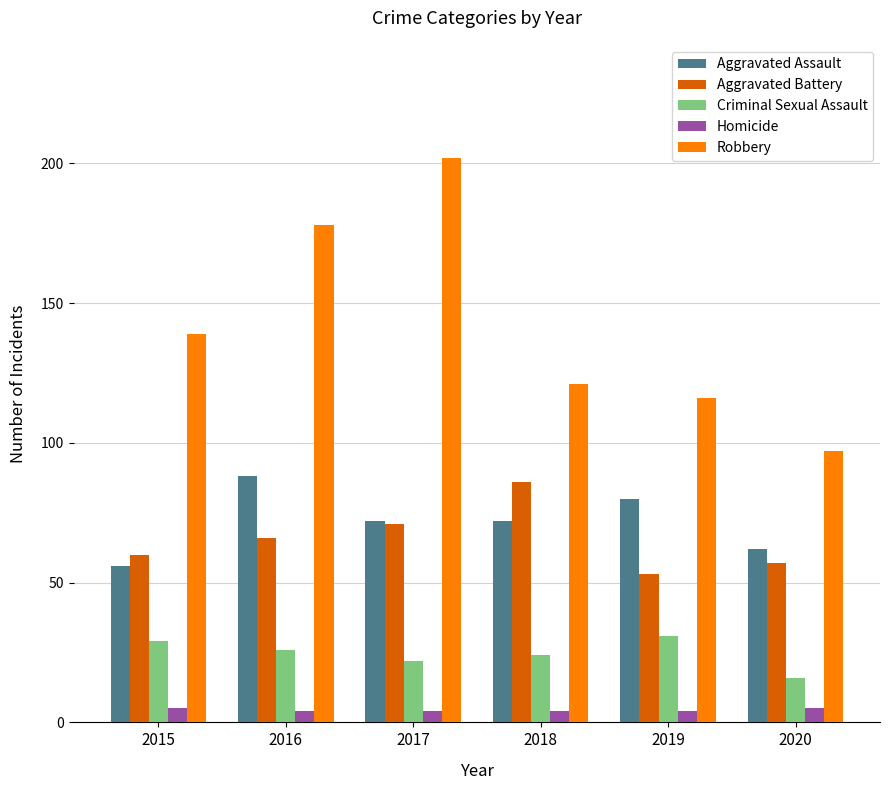

Rank the series at 2016 from highest to lowest value.

Robbery, Aggravated Assault, Aggravated Battery, Criminal Sexual Assault, Homicide